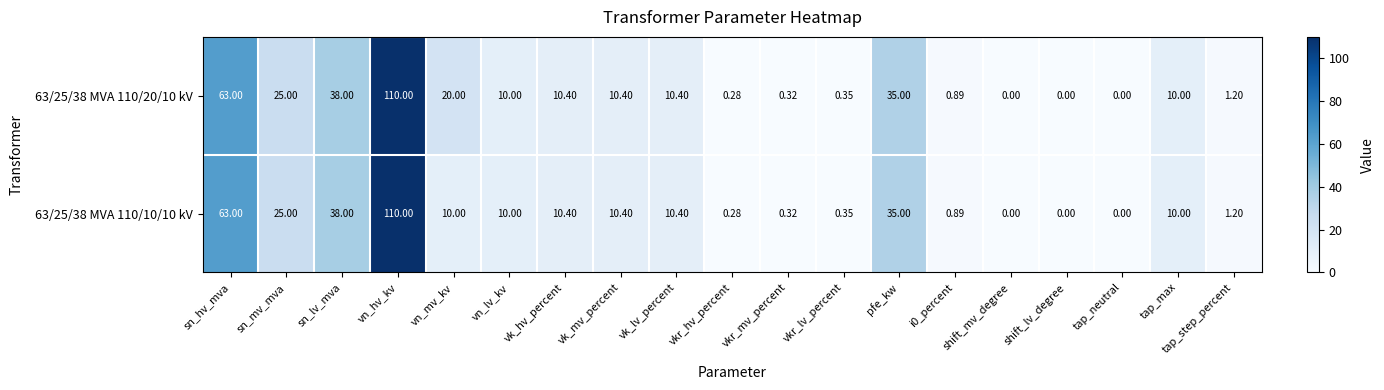

What is the total value across all series at vn_lv_kv?

20.0